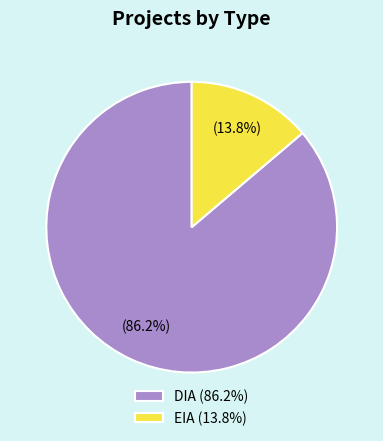

Which category has the smallest portion of the pie?

EIA